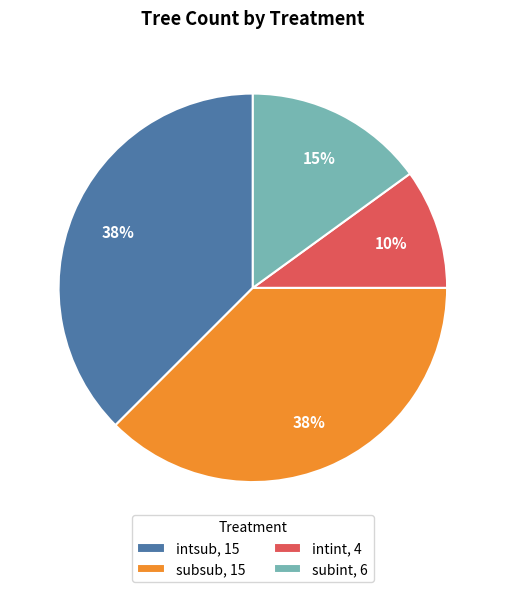

Combined, do intsub, 15 and intint, 4 account for over 50%?

No